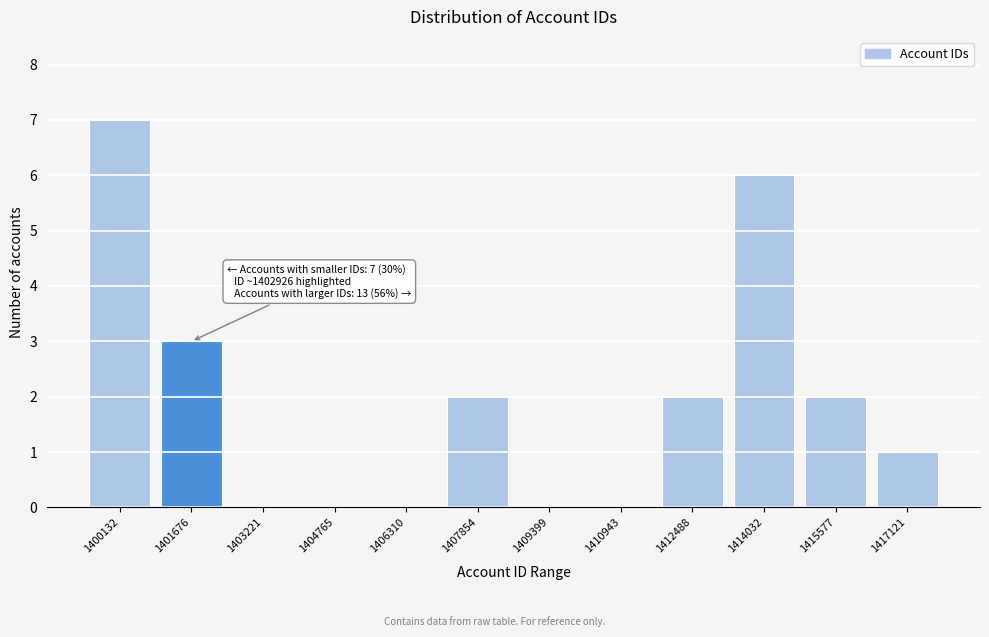

Reading left to right, what are all the values shown in this chart?

1400132=7	1401676=3	1403221=0	1404765=0	1406310=0	1407854=2	1409399=0	1410943=0	1412488=2	1414032=6	1415577=2	1417121=1